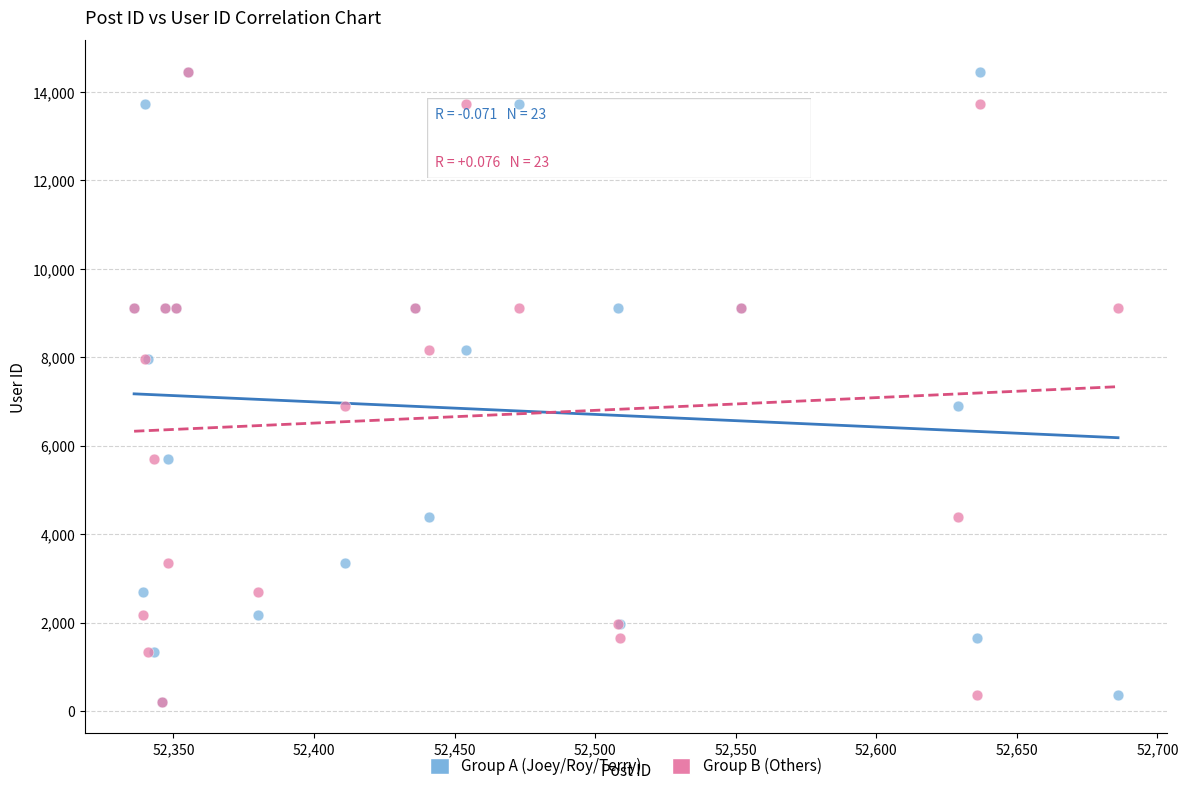

What are all the series names shown in the legend?

Group A (Joey/Roy/Terry), Group B (Others)